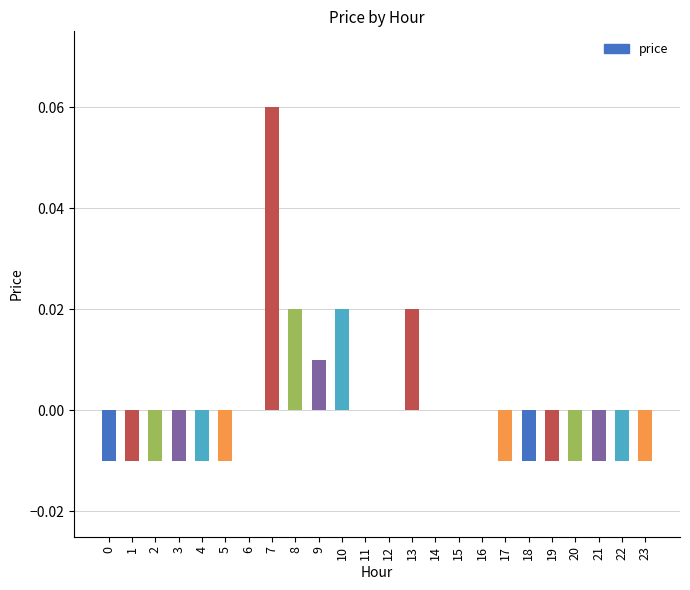

Which has a higher value, 11 or 18?

11